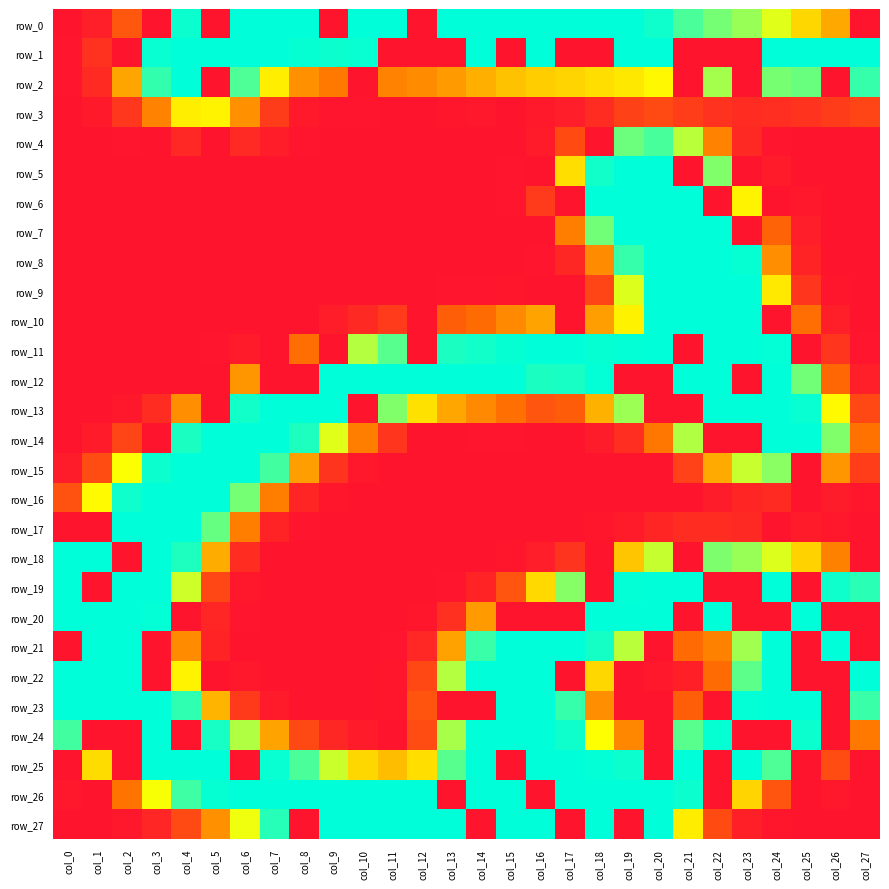

The value of row_1 at col_0 is 0. True or false?

False